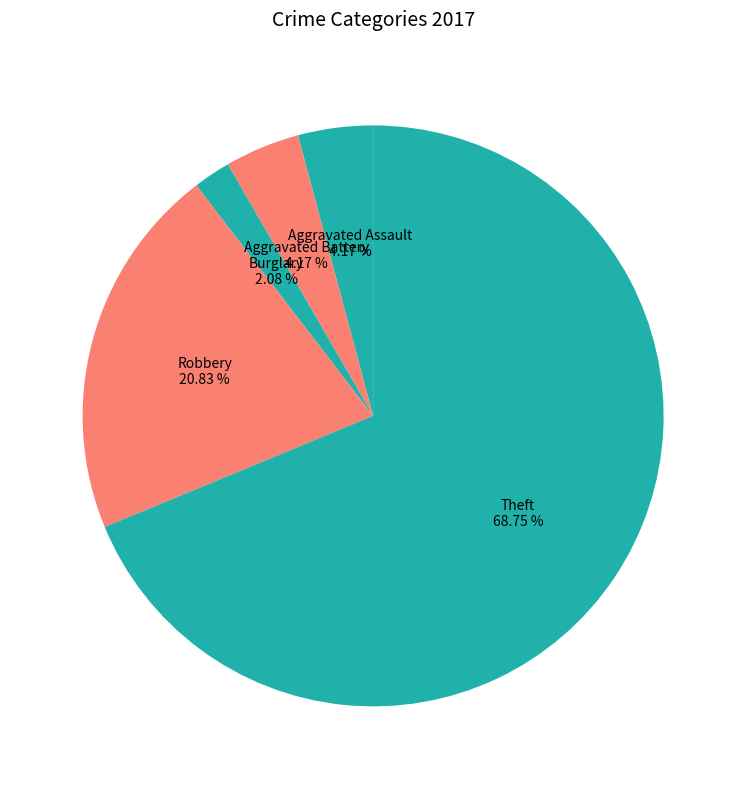

Count the number of slices in the pie.

5